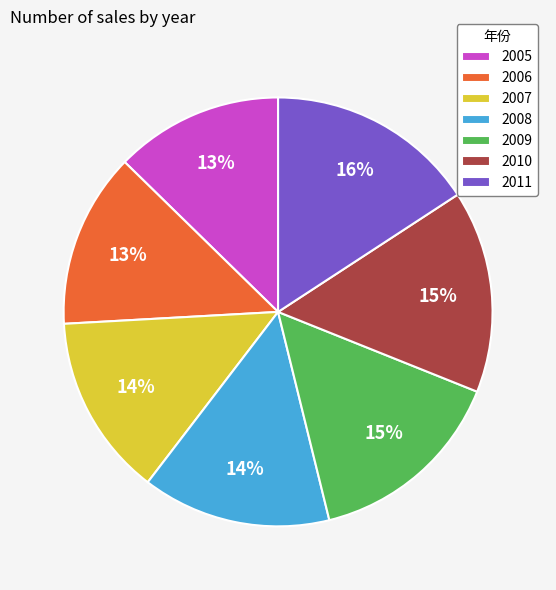

Do 2007 and 2010 together represent more than half of the pie?

No